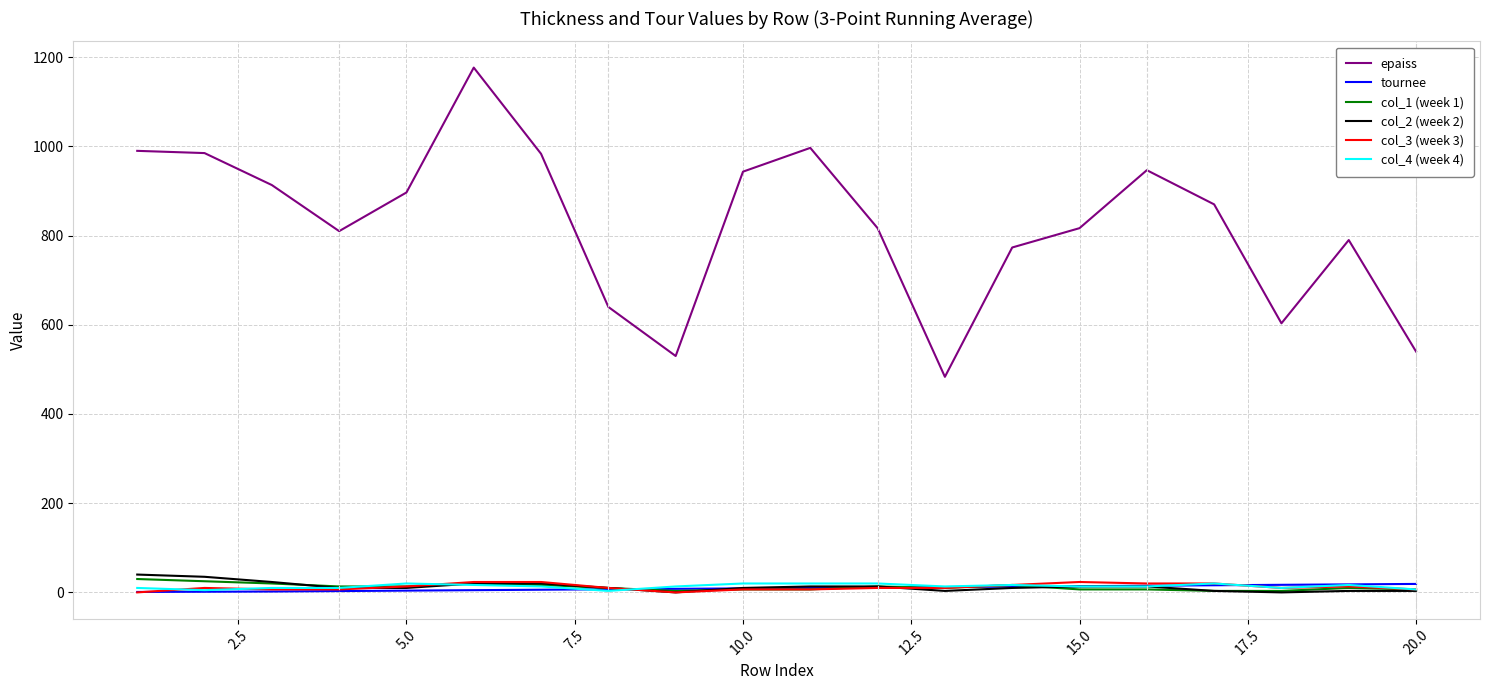

What is the greatest value displayed?

1176.7